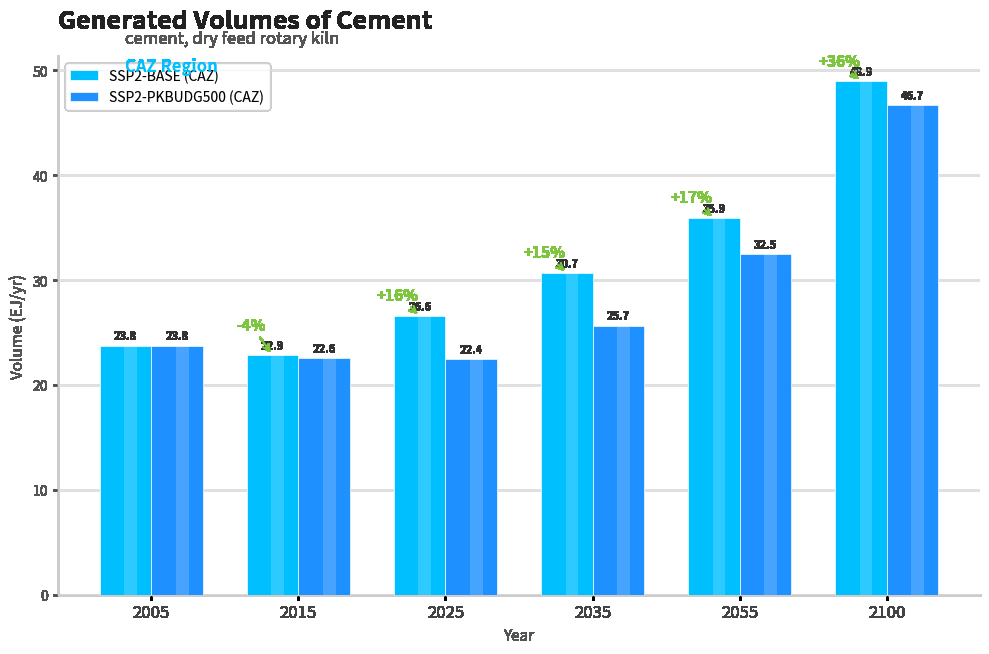

True or false: SSP2-PKBUDG500 (CAZ) has a value of 34.8 at 2025.

False